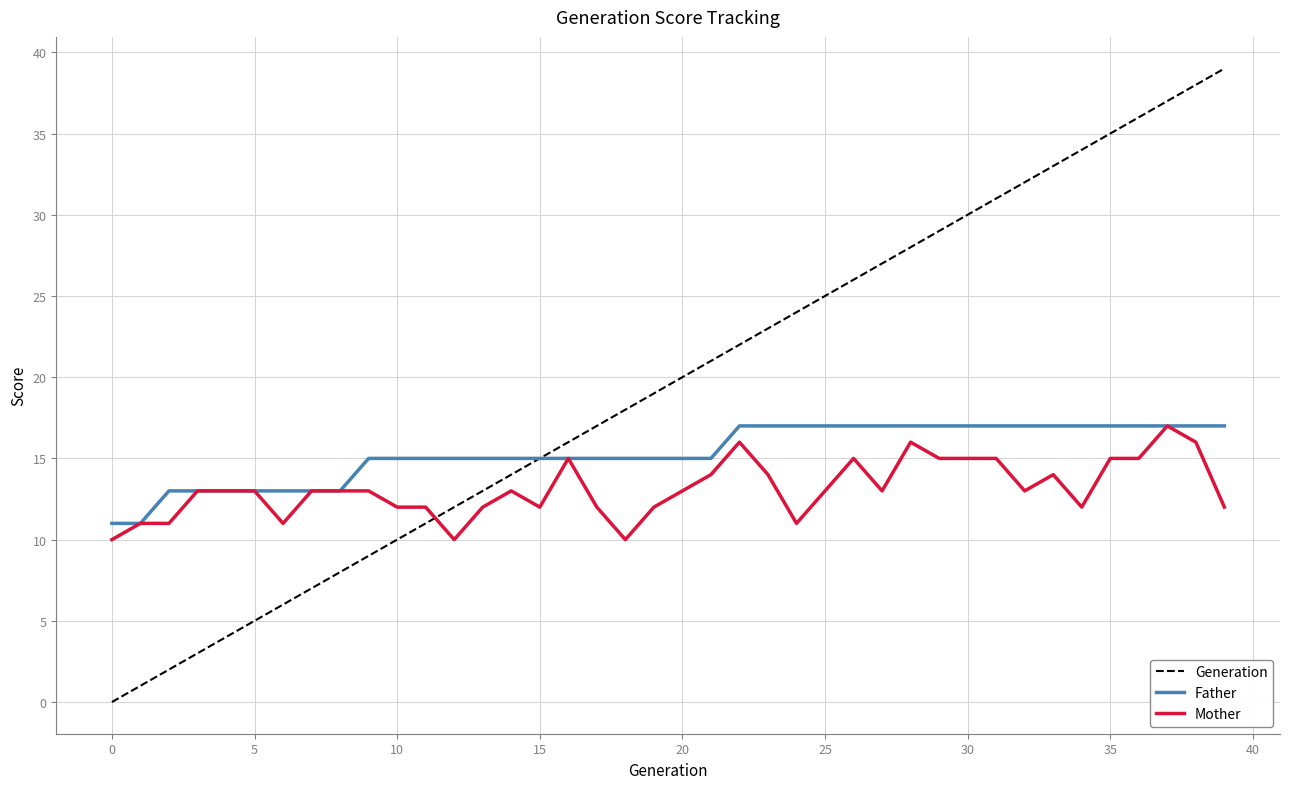

What is the difference between the maximum and minimum values in the Father series?

6